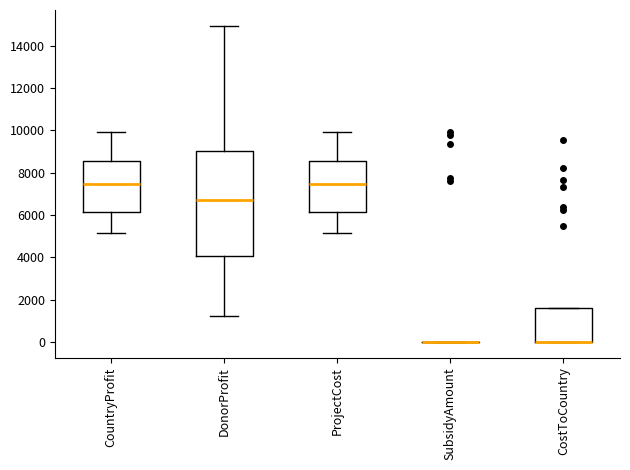

Reading left to right, read every box against the y-axis: the position of its median line, the range the box covers, and the ends of its whiskers. The values are not printed on the chart, so give them approximately, as read against the axis.

CountryProfit: median 7400, box 6200 to 8600, whiskers 5200 to 10000
DonorProfit: median 6800, box 4000 to 9000, whiskers 1200 to 15000
ProjectCost: median 7400, box 6200 to 8600, whiskers 5200 to 10000
SubsidyAmount: box collapsed to a line at 0, whiskers 0 to 0
CostToCountry: median 0 (drawn on the box's lower edge), box 0 to 1600, whiskers 0 to 1600